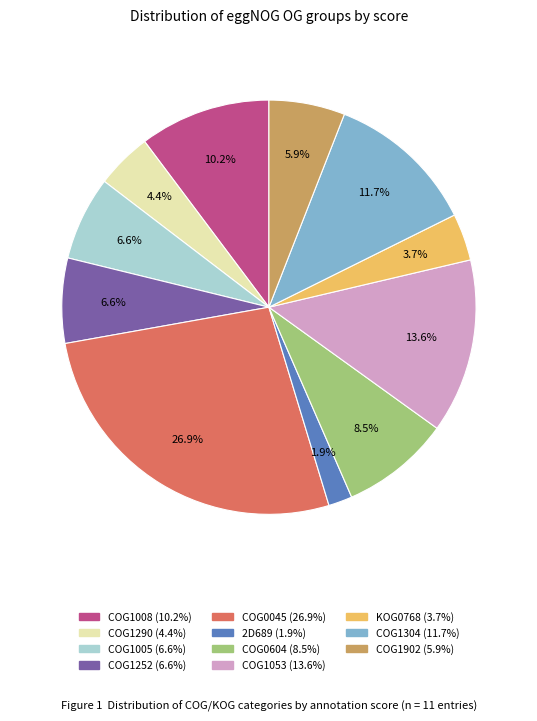

To the nearest percent, what is the difference between the largest and smallest slice percentages?

25%